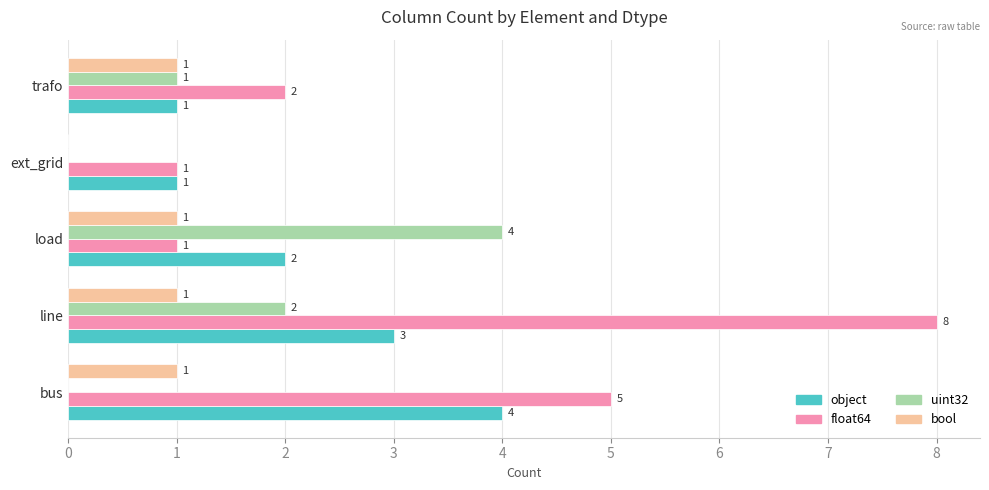

What is the sum of all bool values?

4